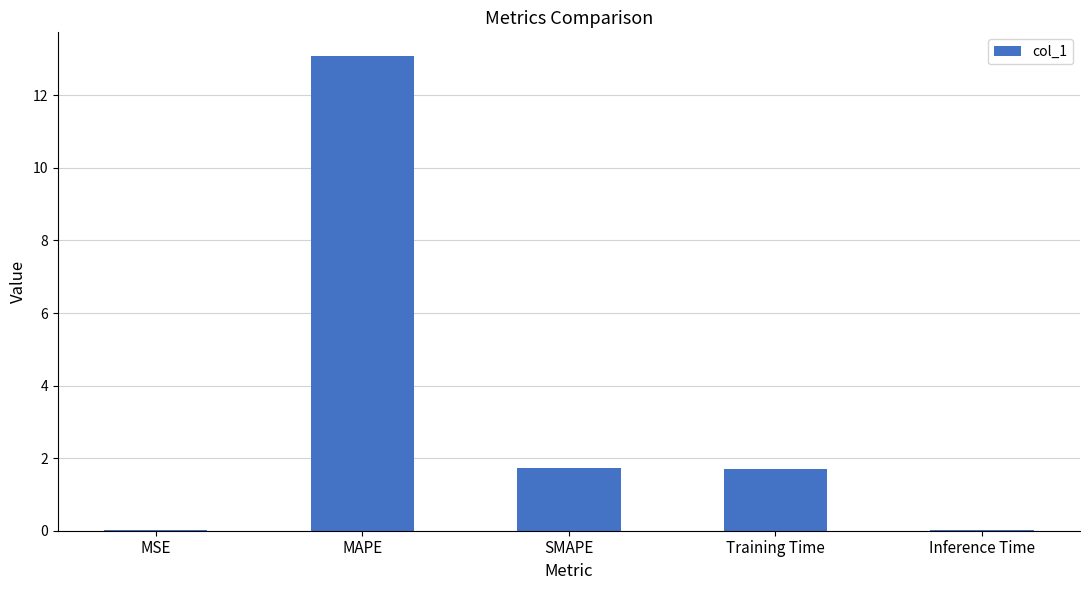

What is the approximate value at SMAPE?

1.7